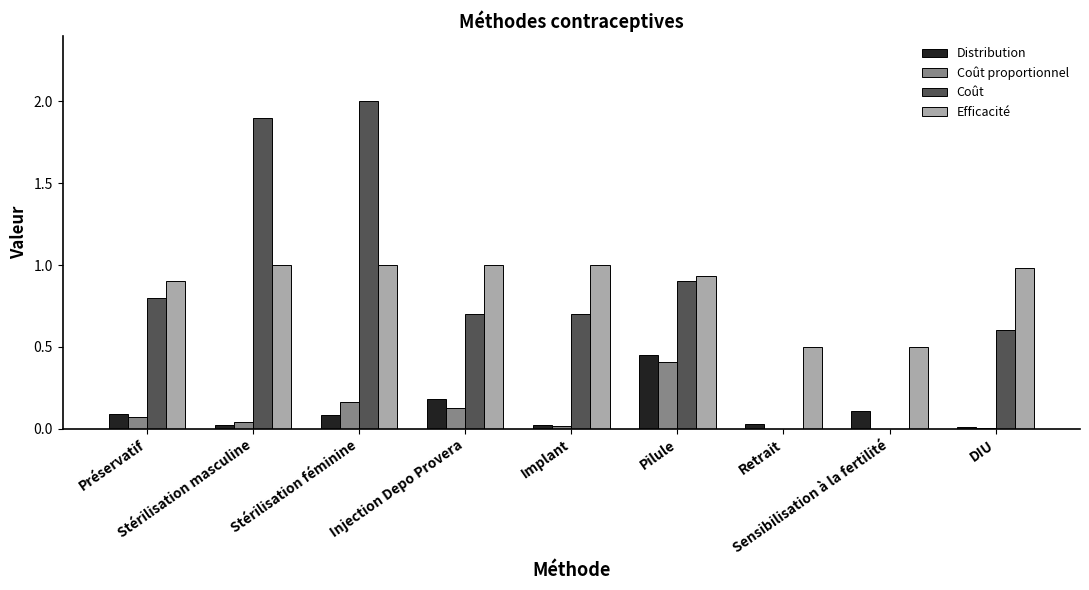

What is the maximum value shown in the chart?

2.0